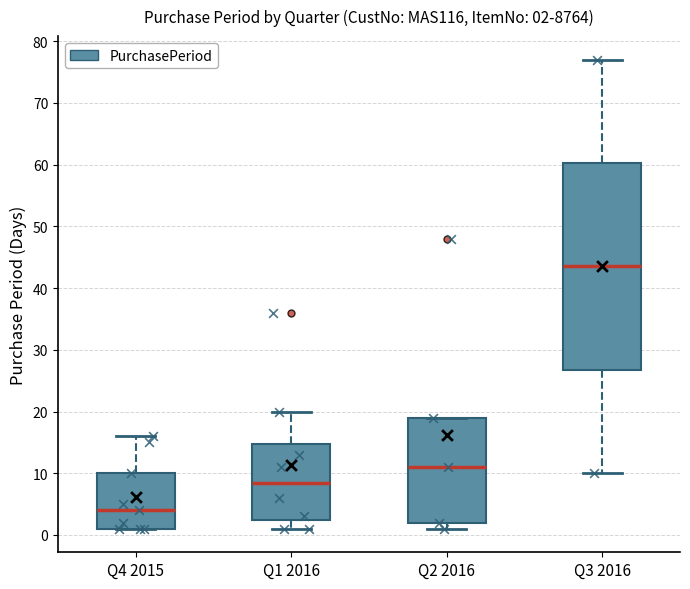

Which box is the tallest, from its lower edge to its upper edge?

Q3 2016